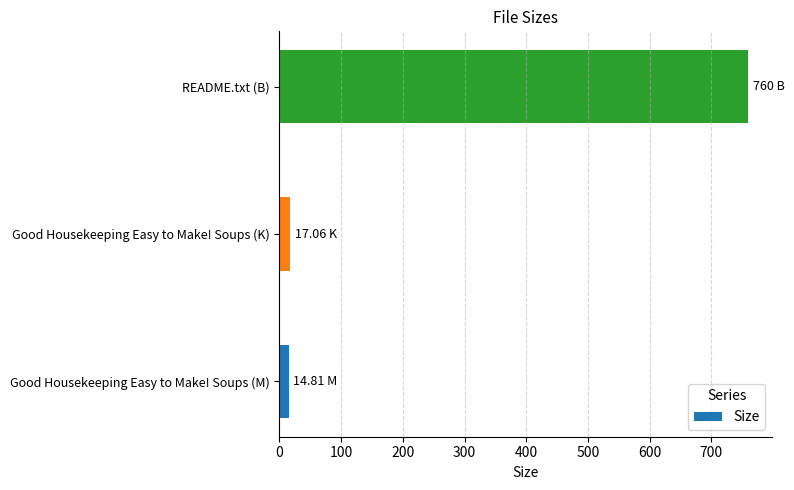

Where is the data nearest to the value 387?

Good Housekeeping Easy to Make! Soups (K)